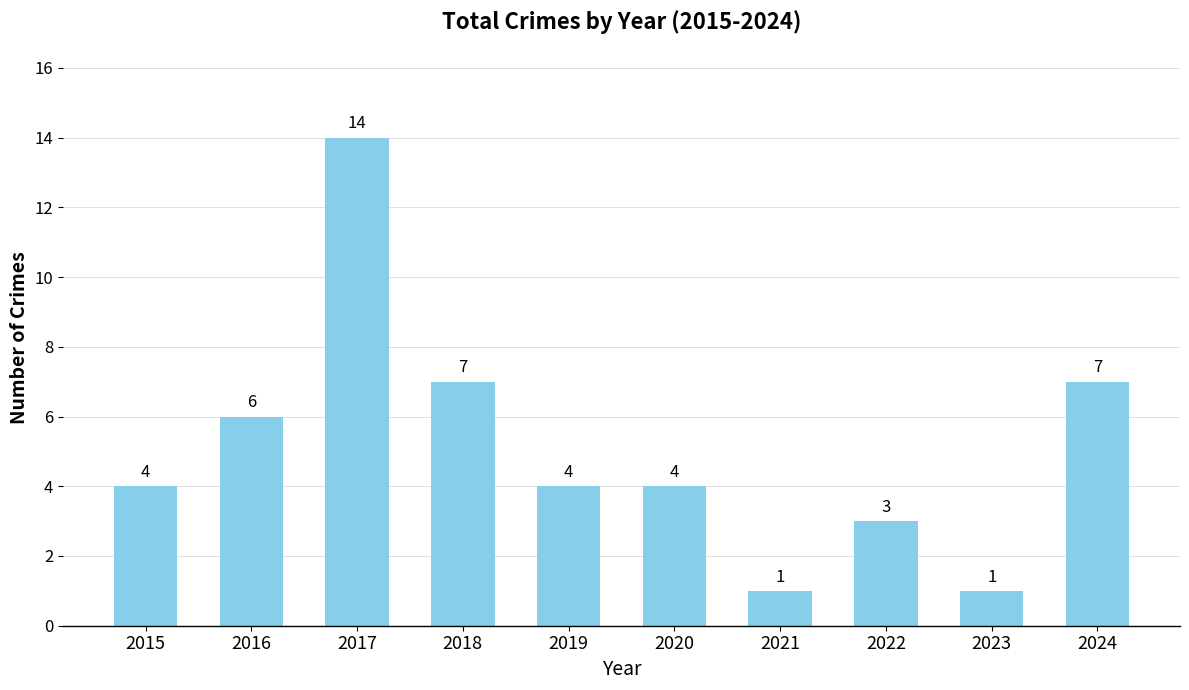

What is the value of the 10th bar from the left?

7